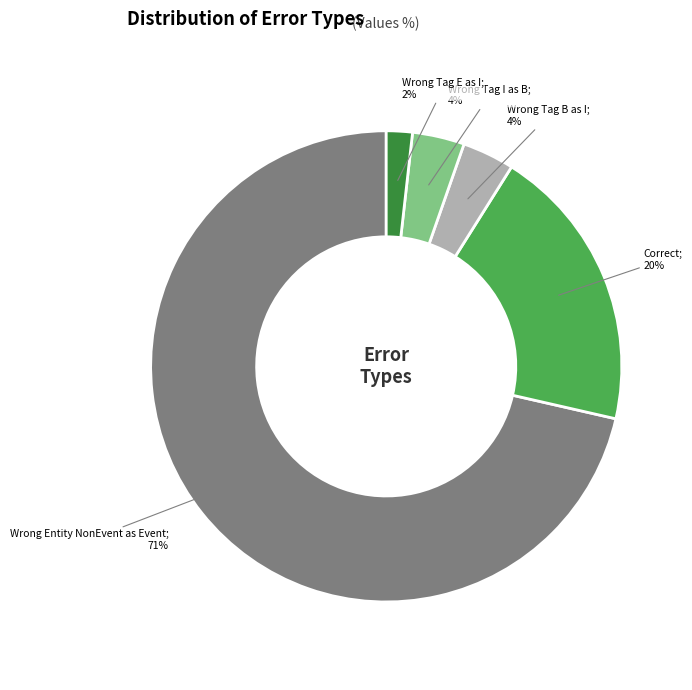

Is there a majority slice in this chart?

Yes